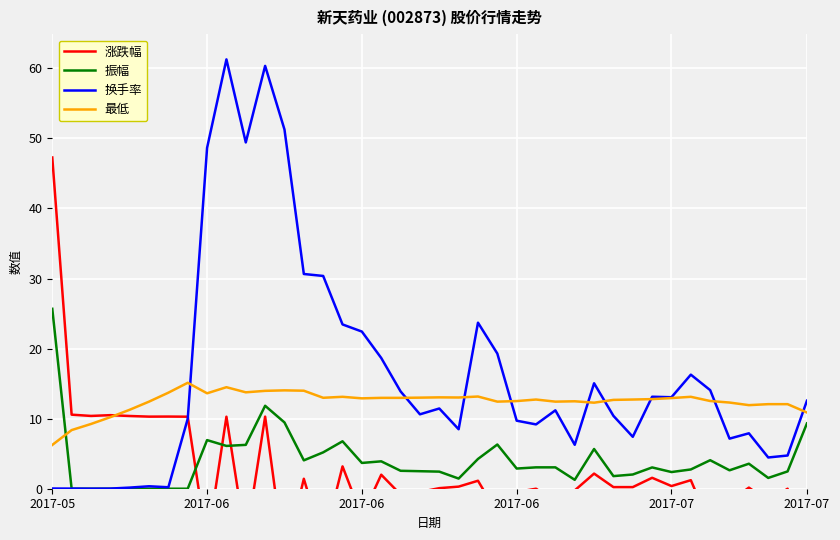

At which label does 振幅 first exceed 3?

2017-05